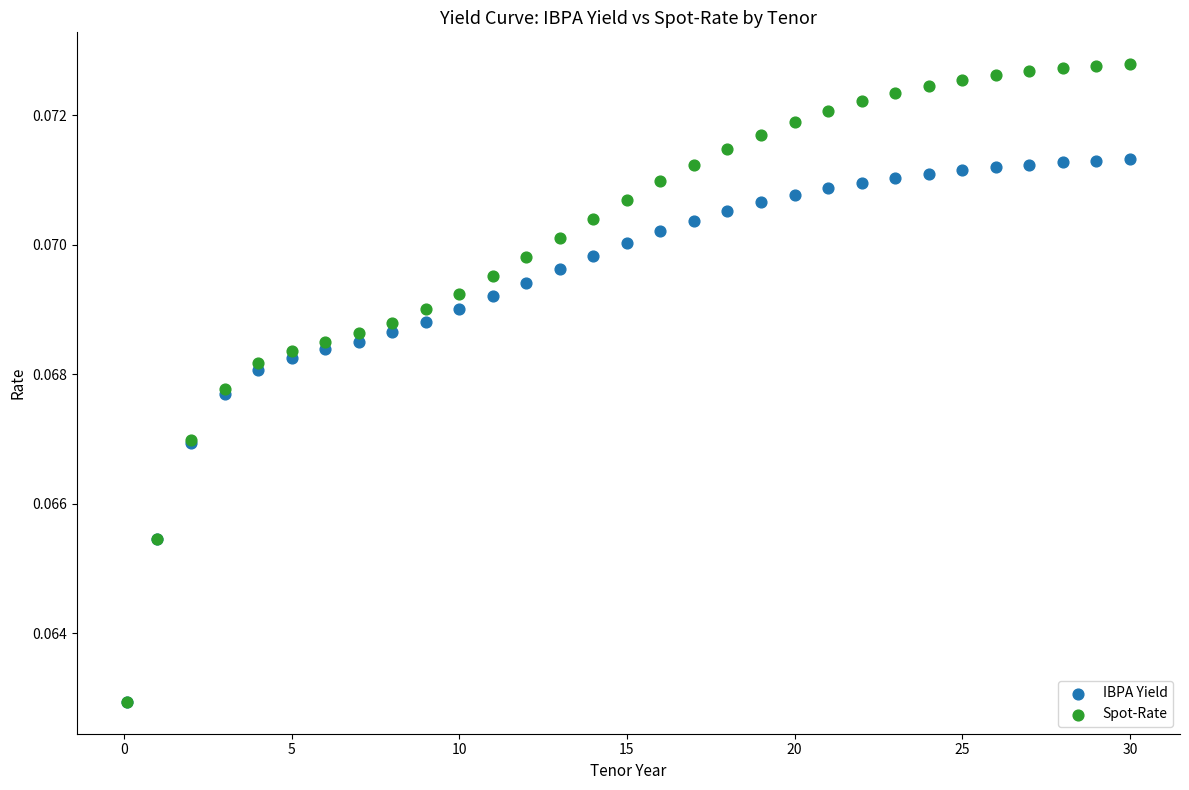

Which series has the largest Y range (max minus min)?

Spot-Rate